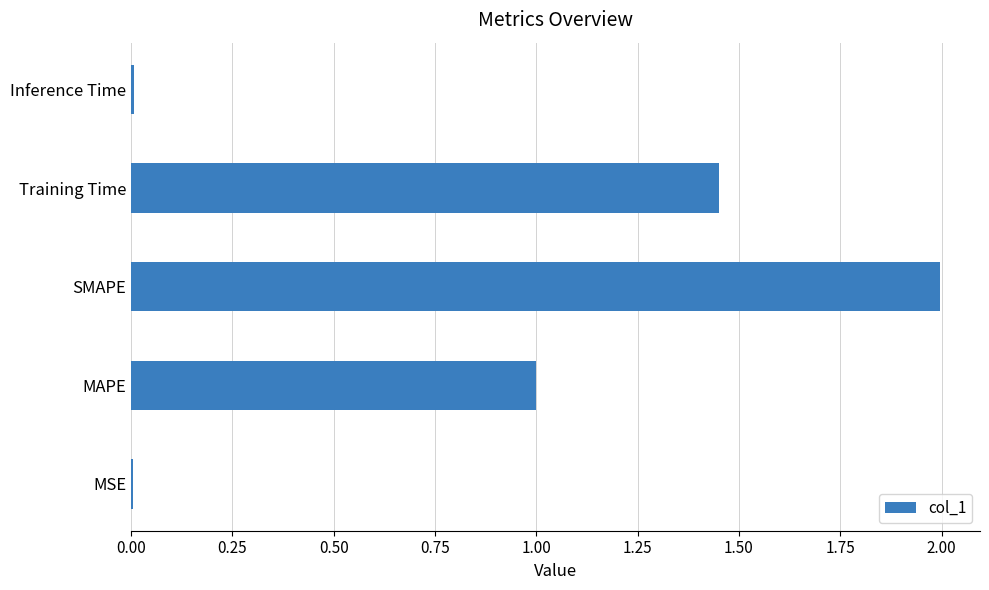

What is the sum of the values at Training Time and SMAPE?

3.4